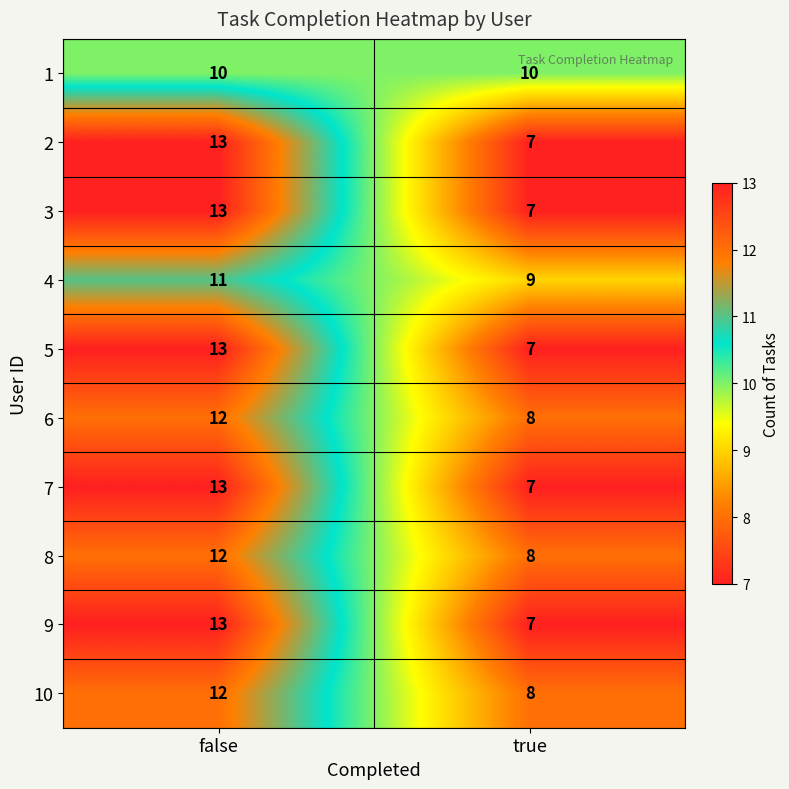

The value of 5 at true is 7. True or false?

True